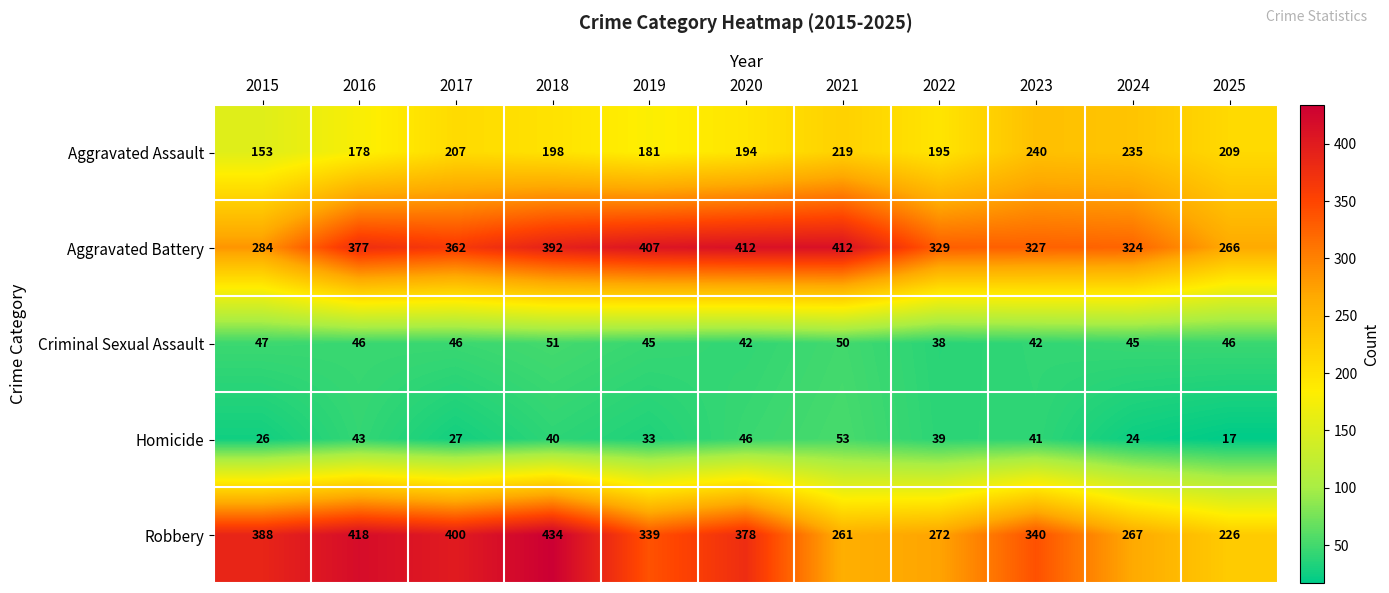

Count the number of categories in the chart.

11